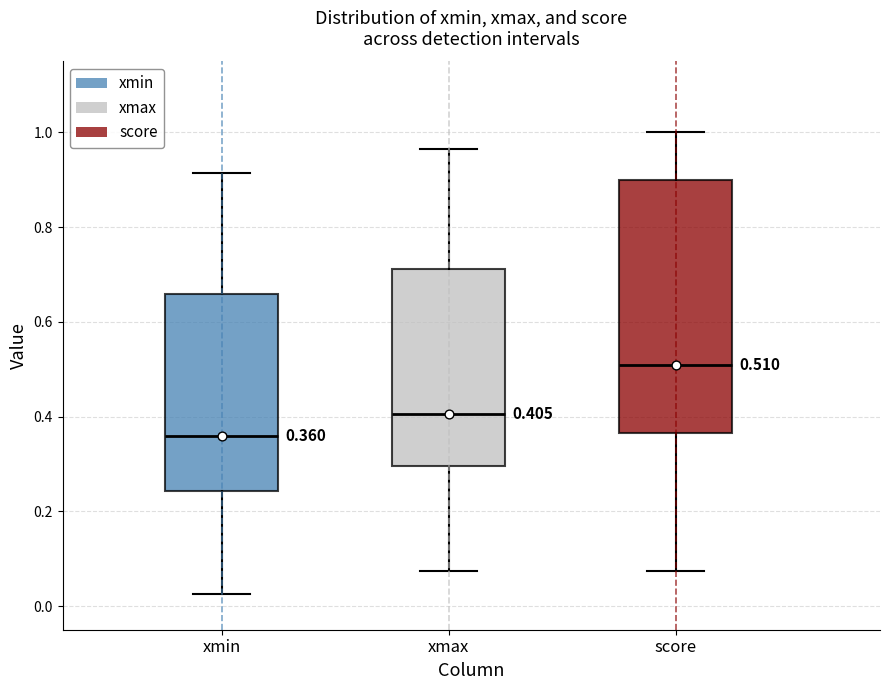

Which box's median line is the highest?

score